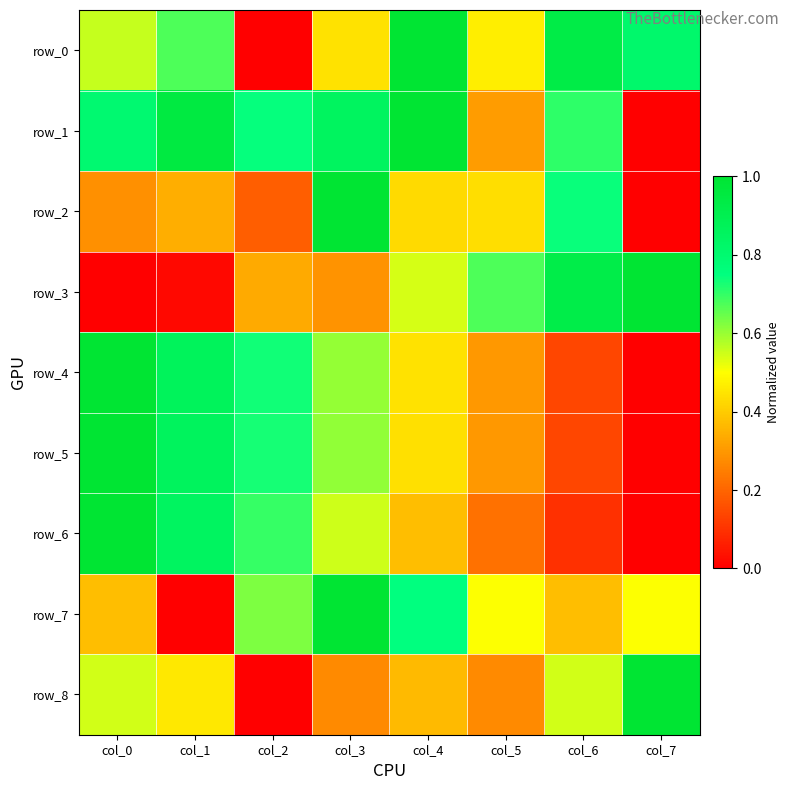

Is it true that row_1 equals 0.3 at col_3?

False